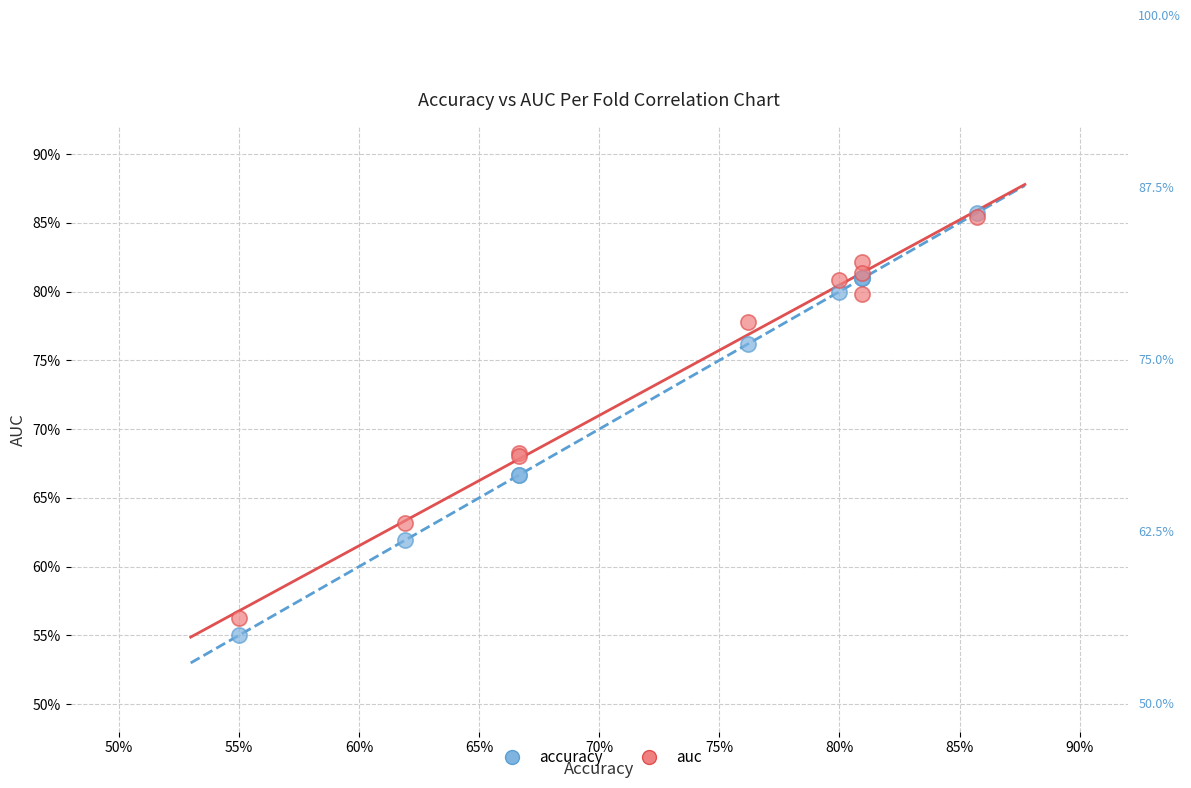

Which series reaches the minimum Y coordinate?

accuracy